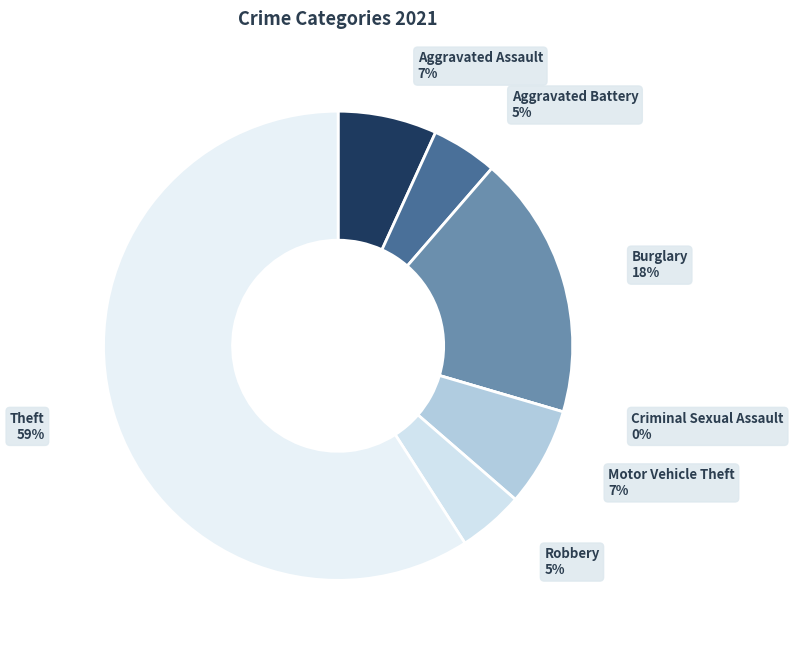

What is the largest slice in the pie chart?

Theft